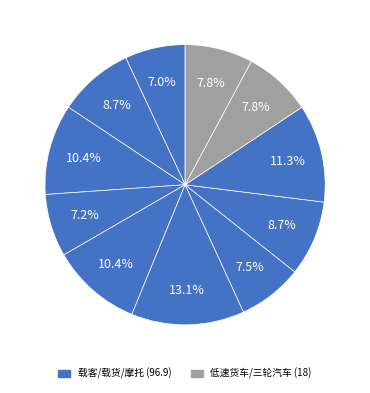

Does any single category account for the majority?

No